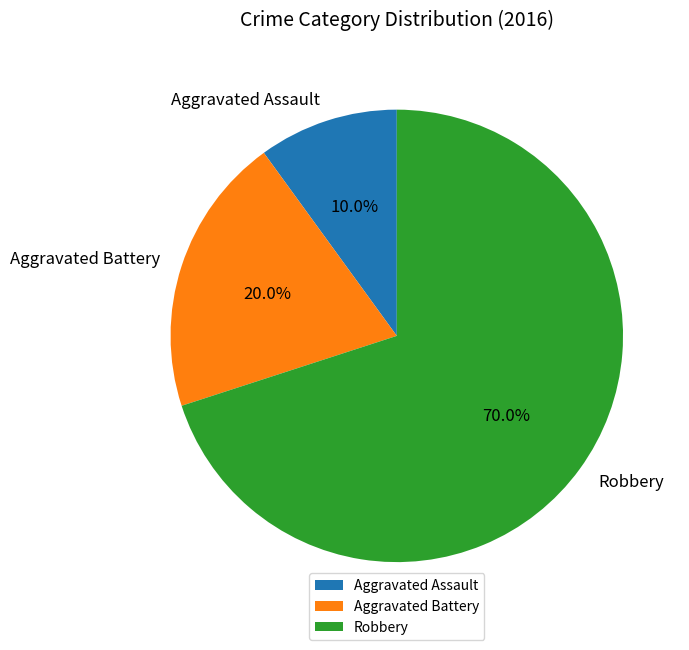

What percentage is the Aggravated Battery slice, to the nearest percent?

20%